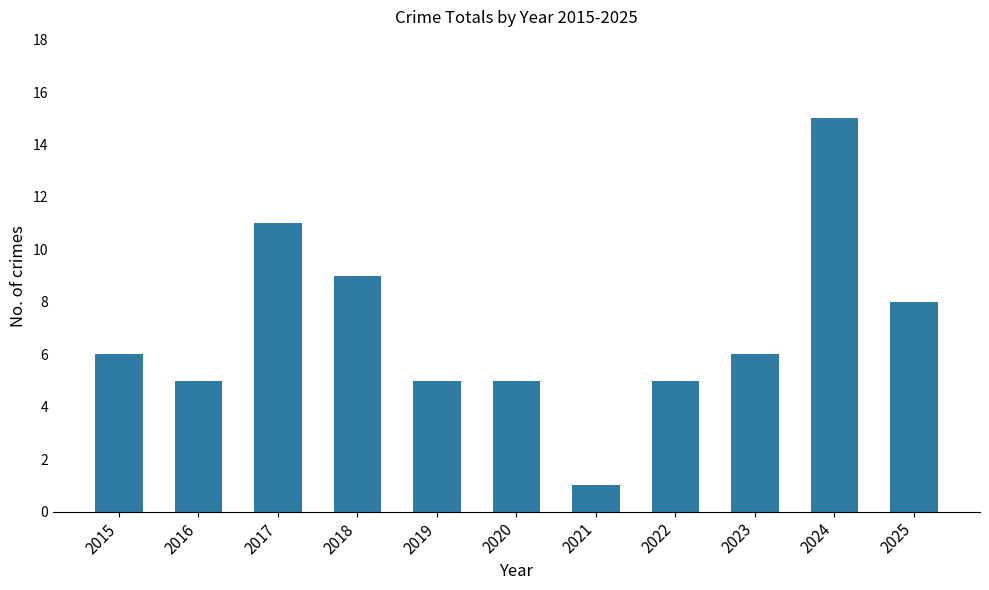

How many categories are shown in the chart?

11